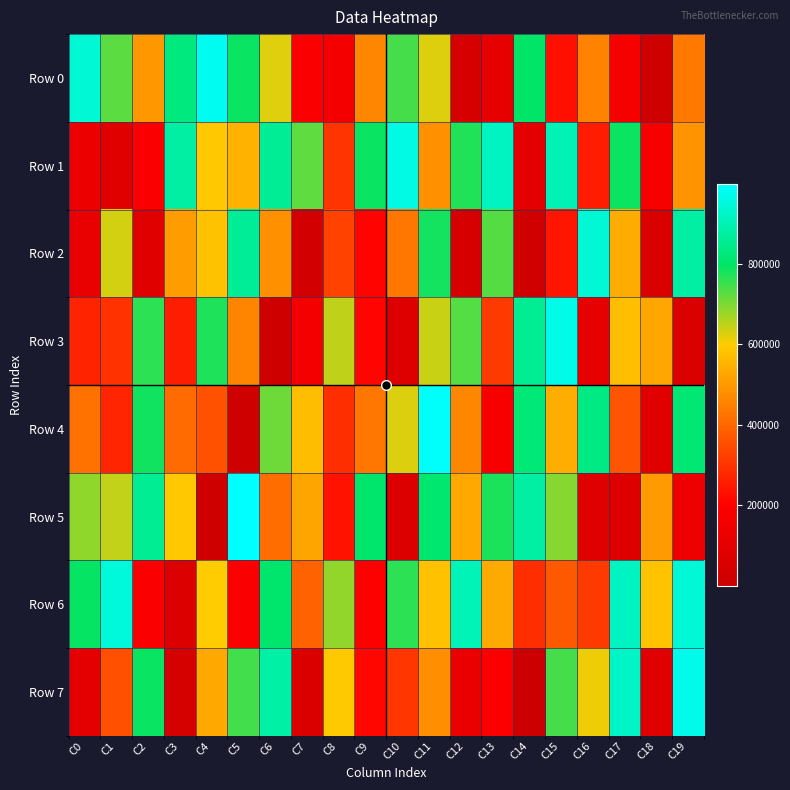

Reading left to right, extract all data points from this chart.

Row 0: C0=941730	C1=724497	C2=495205	C3=829966	C4=977282	C5=789725	C6=623100	C7=189137	C8=164247	C9=464547	C10=742104	C11=624108	C12=43318	C13=107269	C14=799034	C15=230114	C16=456469	C17=172884	C18=11294	C19=435940
Row 1: C0=134121	C1=85453	C2=186610	C3=875109	C4=590780	C5=548953	C6=859610	C7=722660	C8=302197	C9=788749	C10=959881	C11=482004	C12=771393	C13=915353	C14=101948	C15=900913	C16=257241	C17=787000	C18=170128	C19=488009
Row 2: C0=116728	C1=631801	C2=85432	C3=505055	C4=579049	C5=861720	C6=482485	C7=26393	C8=329634	C9=208405	C10=430585	C11=780786	C12=44857	C13=729829	C14=25404	C15=243188	C16=940867	C17=536130	C18=59129	C19=877314
Row 3: C0=270157	C1=299785	C2=762785	C3=257841	C4=774800	C5=460222	C6=12508	C7=159470	C8=647612	C9=209095	C10=74725	C11=639205	C12=731103	C13=315591	C14=858533	C15=965664	C16=106207	C17=571917	C18=526996	C19=58173
Row 4: C0=423288	C1=273152	C2=782946	C3=409294	C4=359332	C5=14920	C6=711464	C7=569180	C8=291579	C9=432349	C10=626783	C11=989741	C12=464987	C13=177438	C14=815961	C15=541244	C16=835560	C17=364535	C18=85189	C19=815323
Row 5: C0=684769	C1=644679	C2=855022	C3=591425	C4=12338	C5=996747	C6=413842	C7=522552	C8=239073	C9=804790	C10=66906	C11=809439	C12=531432	C13=775654	C14=876295	C15=693052	C16=78373	C17=73516	C18=500647	C19=137787
Row 6: C0=792173	C1=949626	C2=182206	C3=68572	C4=598021	C5=185294	C6=805376	C7=391657	C8=682772	C9=193895	C10=761389	C11=576924	C12=901763	C13=532440	C14=291964	C15=375014	C16=313995	C17=915678	C18=581350	C19=942382
Row 7: C0=100378	C1=356897	C2=789444	C3=39424	C4=528880	C5=744025	C6=878700	C7=62201	C8=593749	C9=213460	C10=306986	C11=479309	C12=126431	C13=193006	C14=384	C15=741845	C16=610138	C17=921736	C18=85337	C19=967907